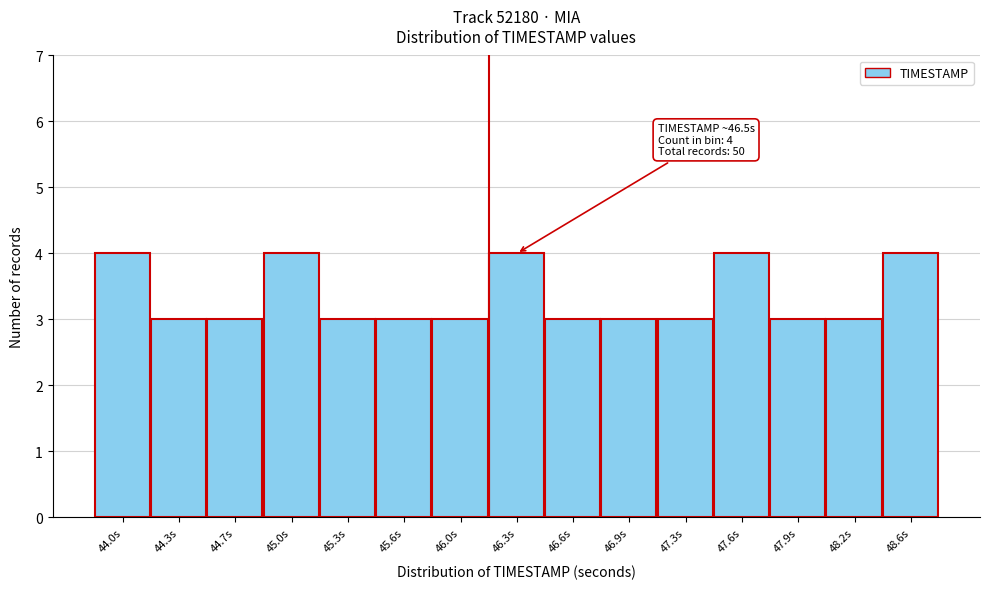

Reading right to left, transcribe all the data shown in this chart.

48.6s=4	48.2s=3	47.9s=3	47.6s=4	47.3s=3	46.9s=3	46.6s=3	46.3s=4	46.0s=3	45.6s=3	45.3s=3	45.0s=4	44.7s=3	44.3s=3	44.0s=4